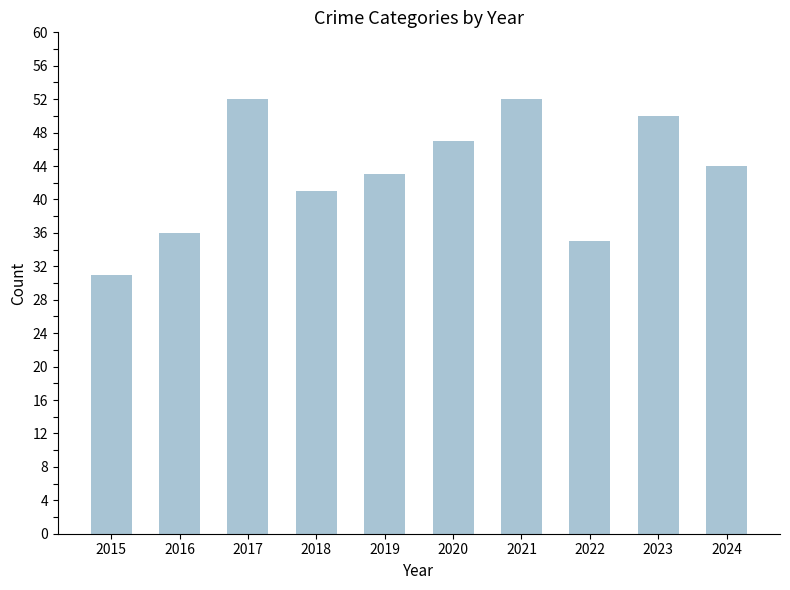

Is it true that the value at 2019 is 64?

False